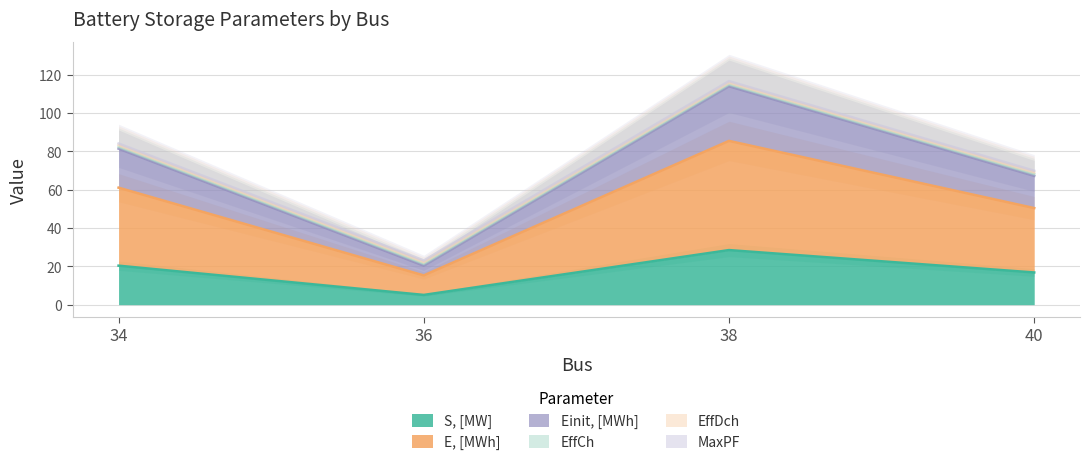

What is the difference between the Einit, [MWh] values at 34 and 38?

8.1